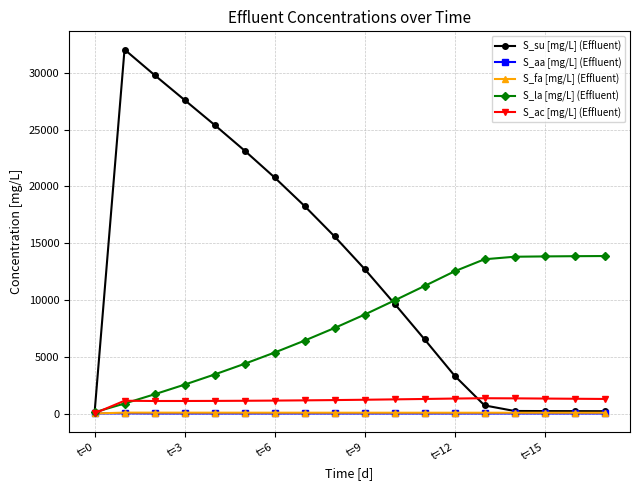

Which series has the largest total across all categories?

S_su [mg/L] (Effluent)